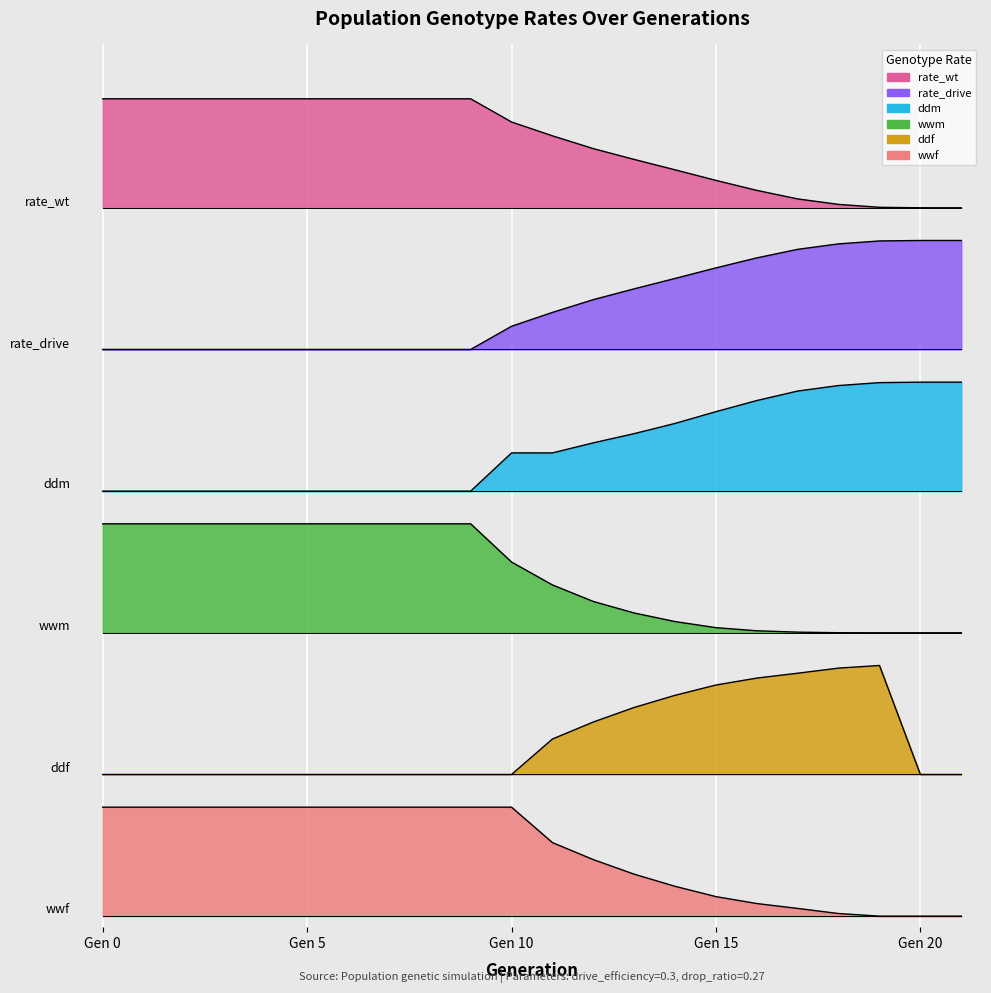

The ddf series shows 1.6 at 11. True or false?

True